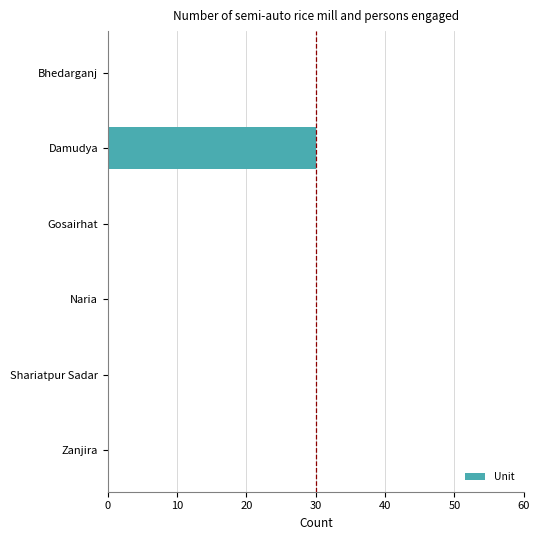

What is the change in value from Bhedarganj to Damudya?

+30